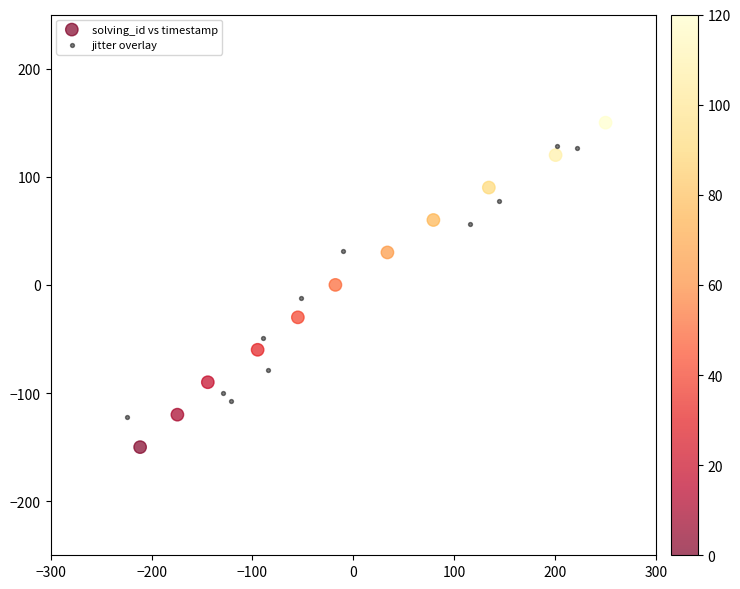

Which series reaches the maximum Y coordinate?

solving_id vs timestamp